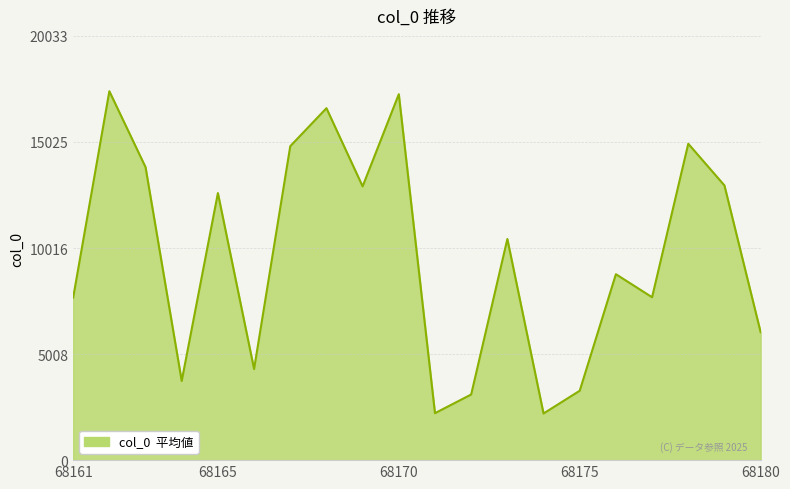

What is the maximum value shown in the chart?

17420